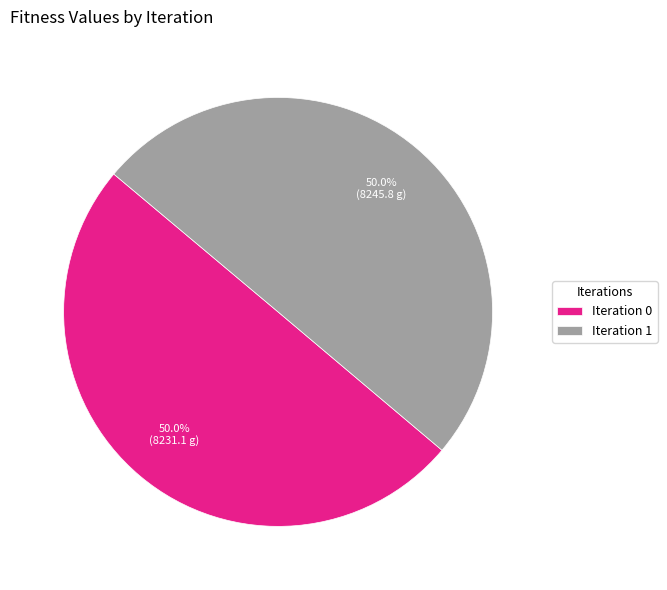

How many segments does this pie chart have?

2